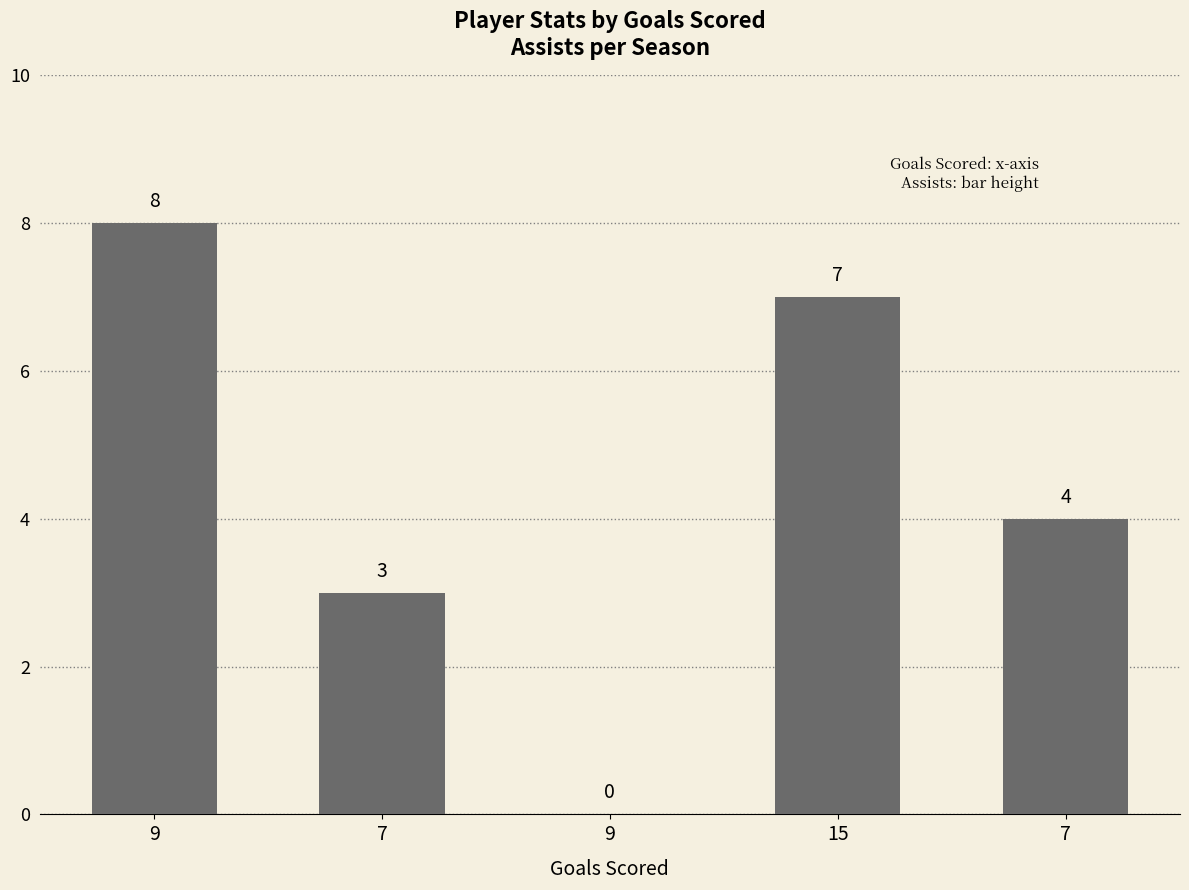

How many series are shown in this chart?

1